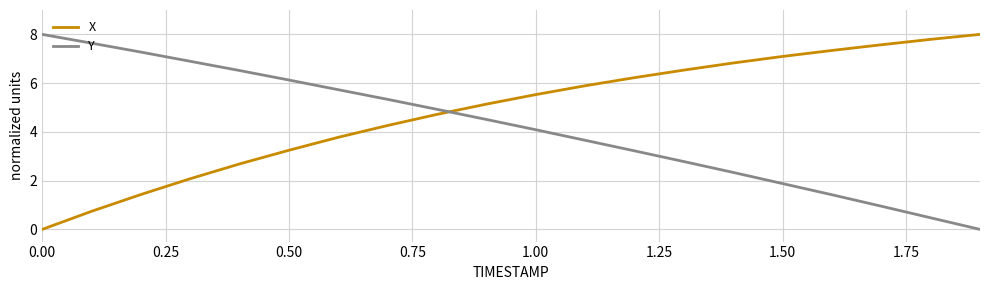

Which series has the largest total across all categories?

X